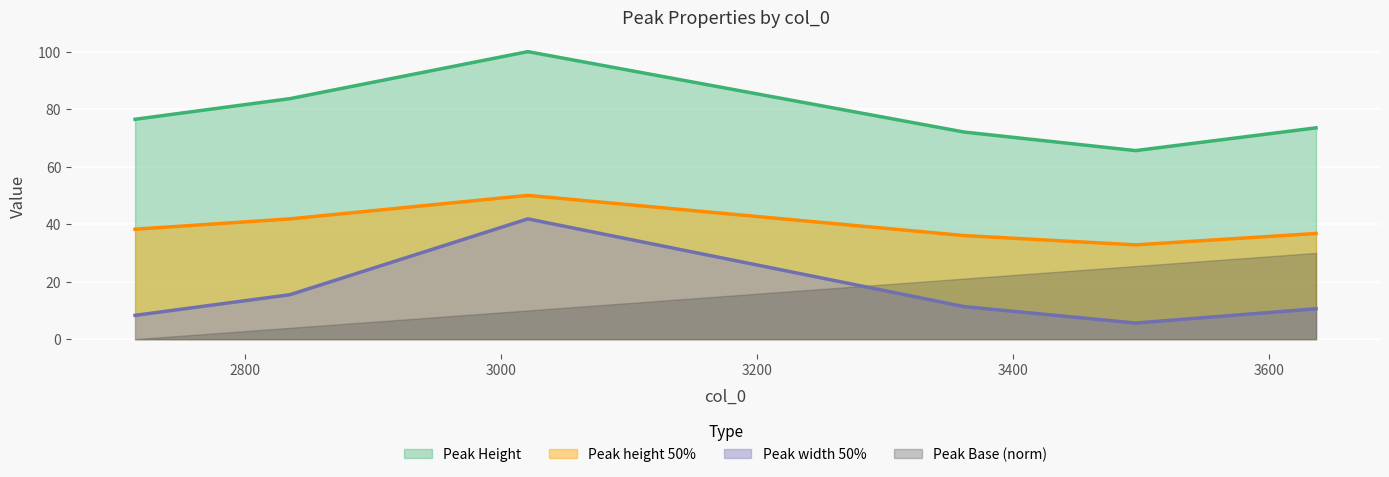

Where does the Peak width 50% series first go above 11?

2835